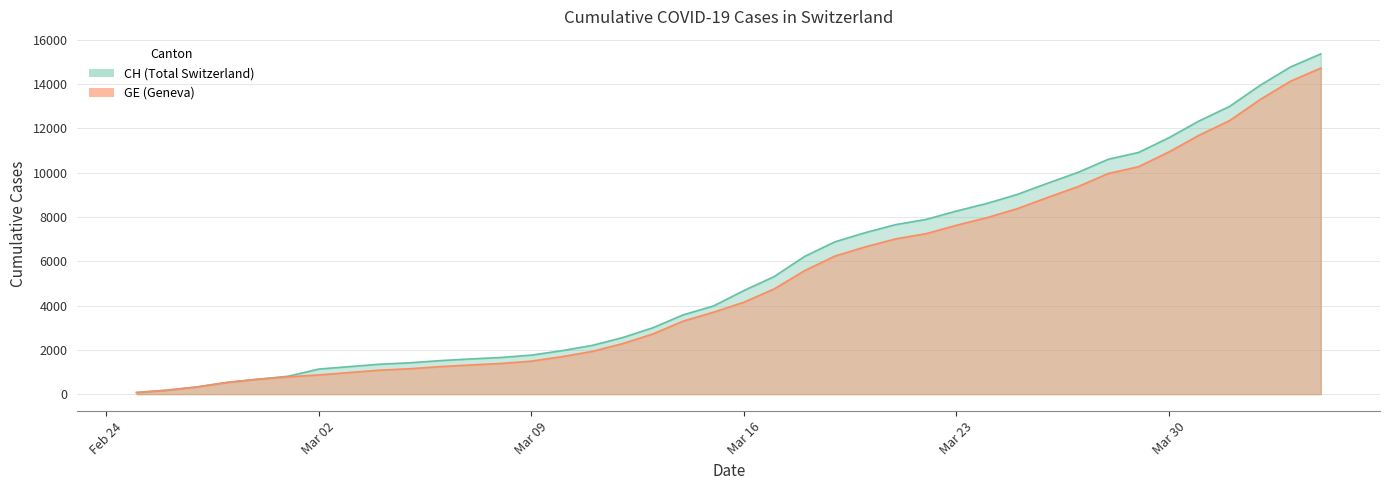

At which category does the chart reach its minimum across all series?

2020-02-25